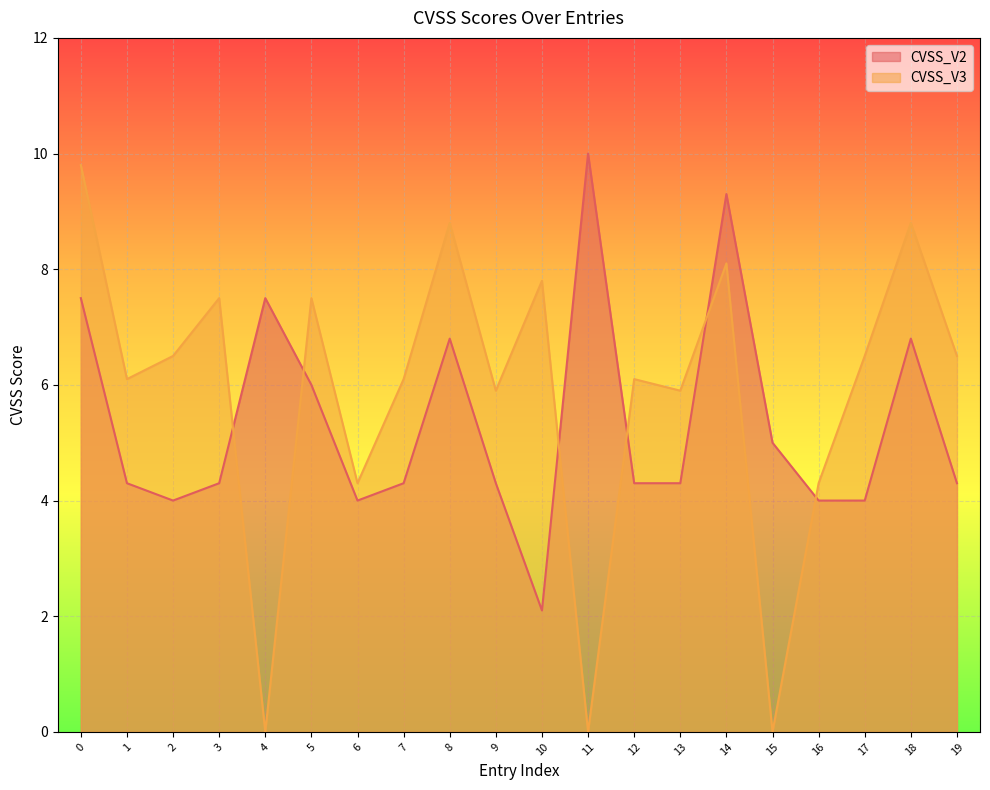

What is the difference between the maximum and minimum values in the CVSS_V2 series?

7.9